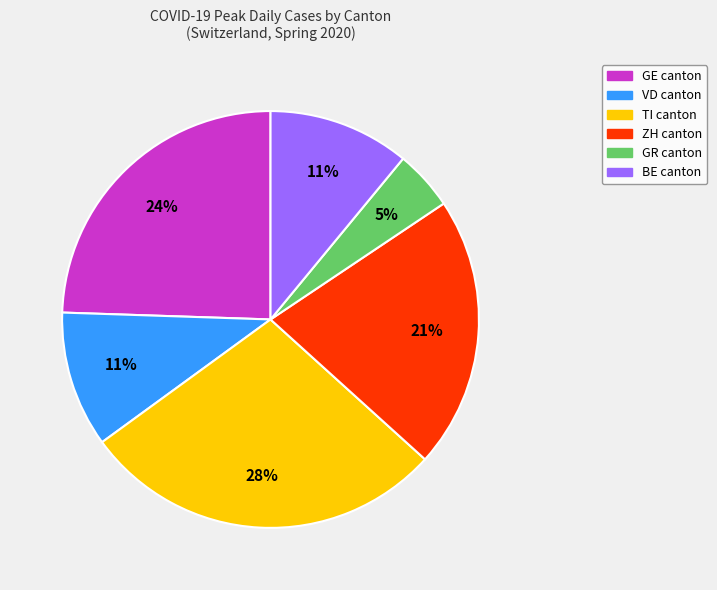

To the nearest percent, what is the average slice percentage?

17%